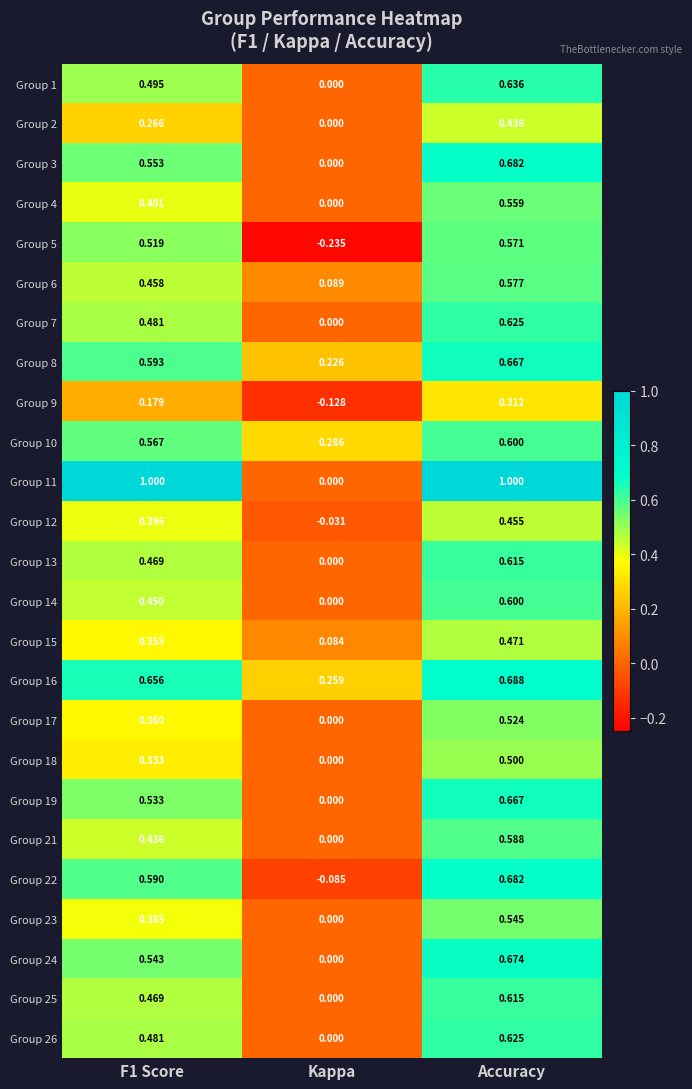

At which label does Group 8 reach its minimum?

Kappa